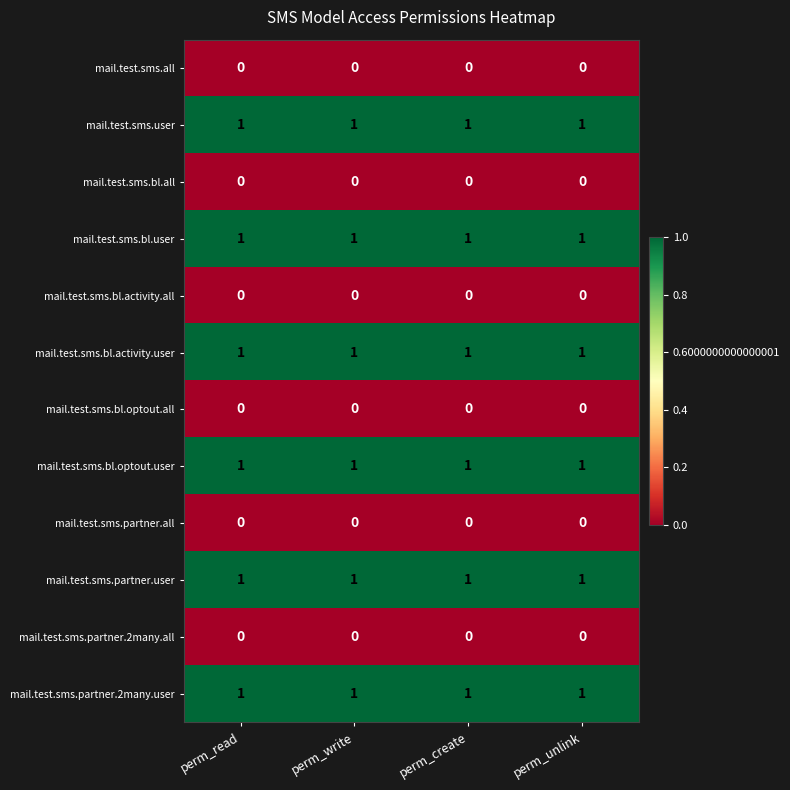

The mail.test.sms.bl.user series shows 2 at perm_unlink. True or false?

False